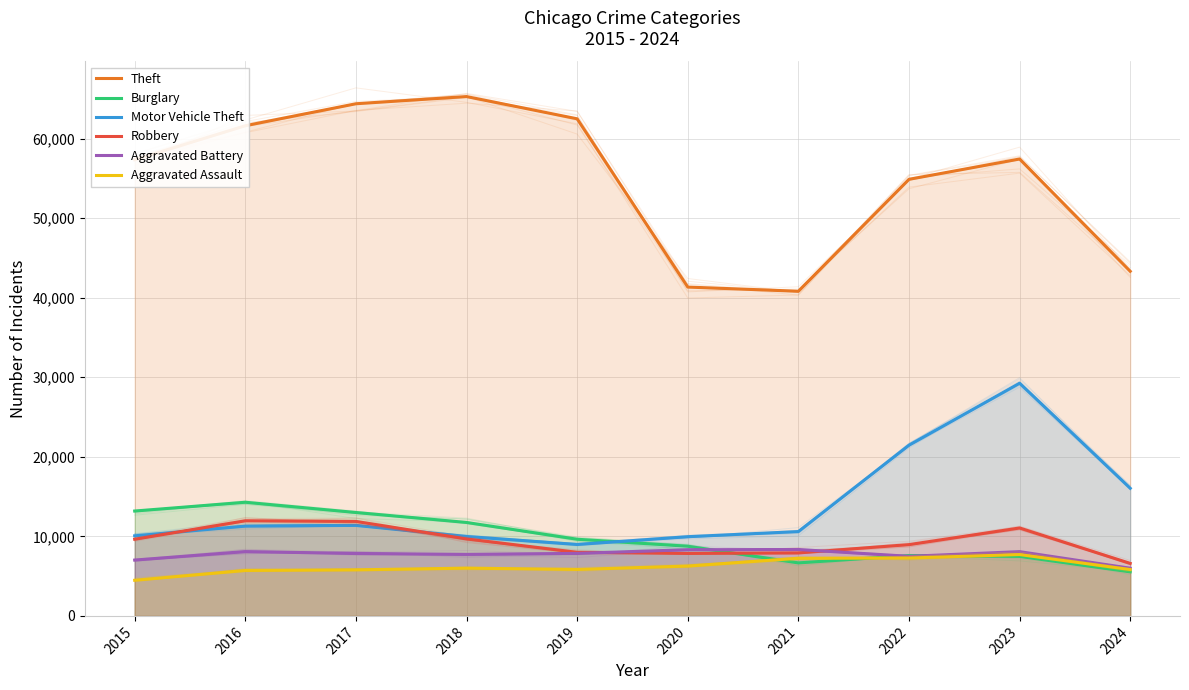

Rank the categories by Aggravated Battery value from highest to lowest.

2021, 2020, 2016, 2023, 2019, 2017, 2018, 2022, 2015, 2024